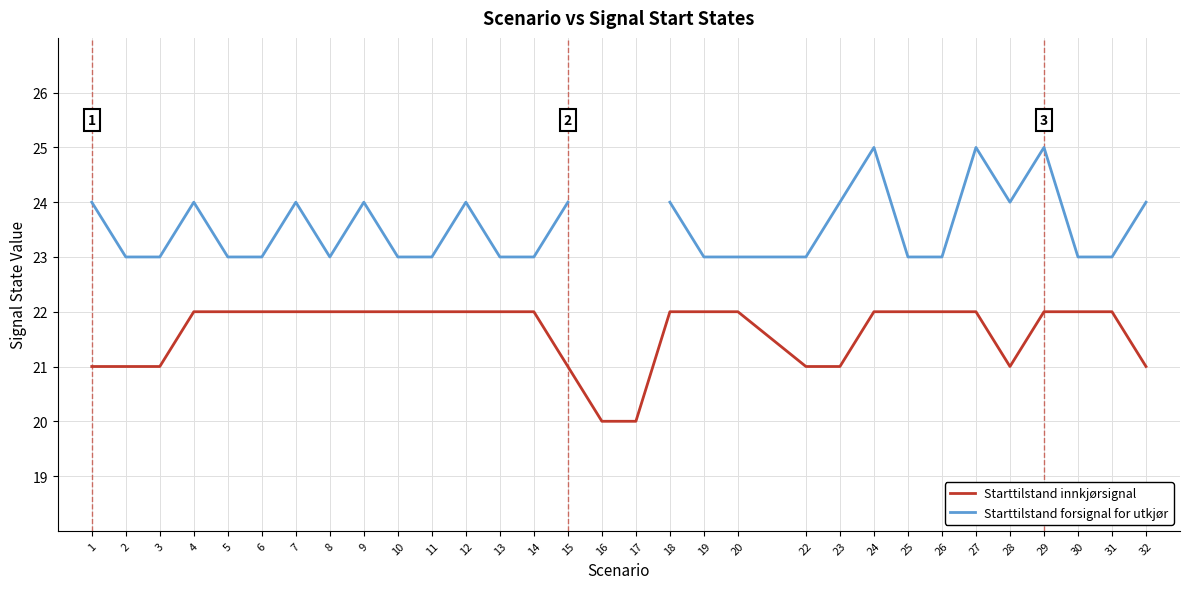

The Starttilstand forsignal for utkjør series shows 32.5 at 4. True or false?

False